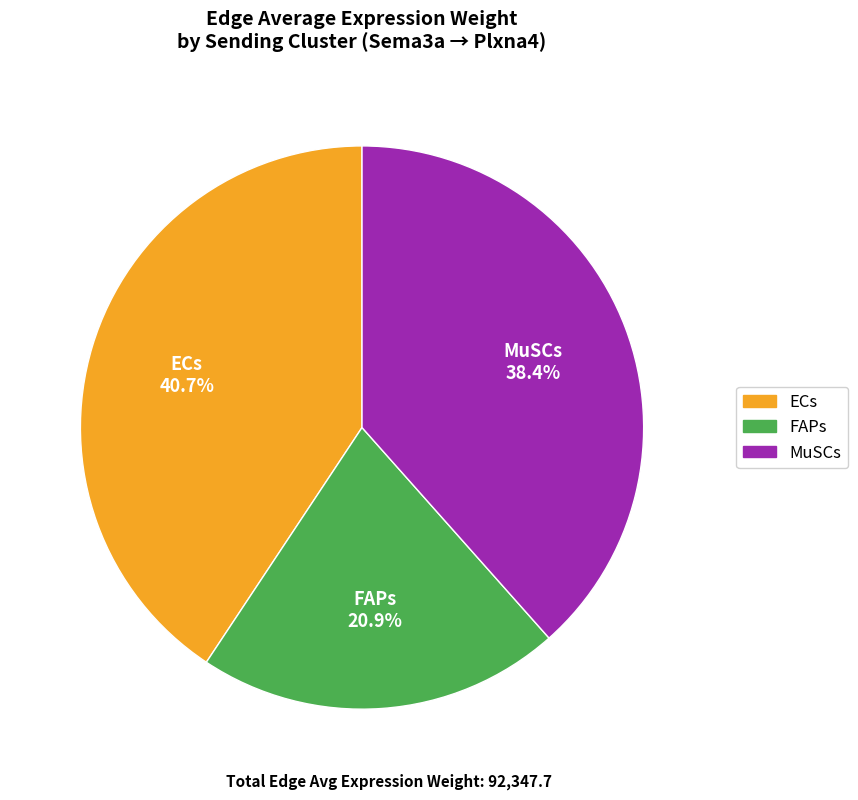

How many slices are in this pie chart?

3